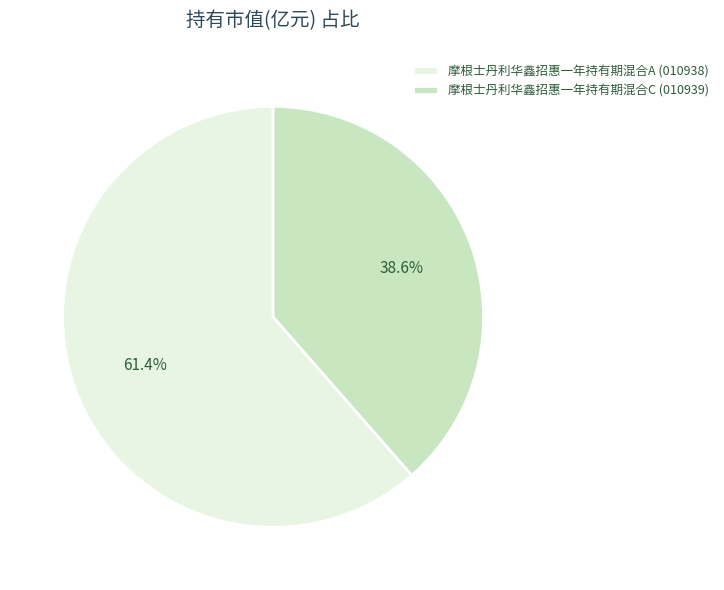

Which slice represents more than half of the pie?

摩根士丹利华鑫招惠一年持有期混合A